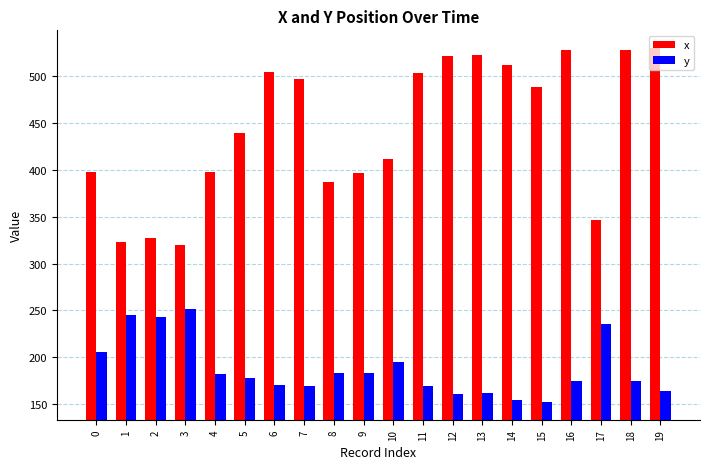

What is the minimum value for x?

319.8